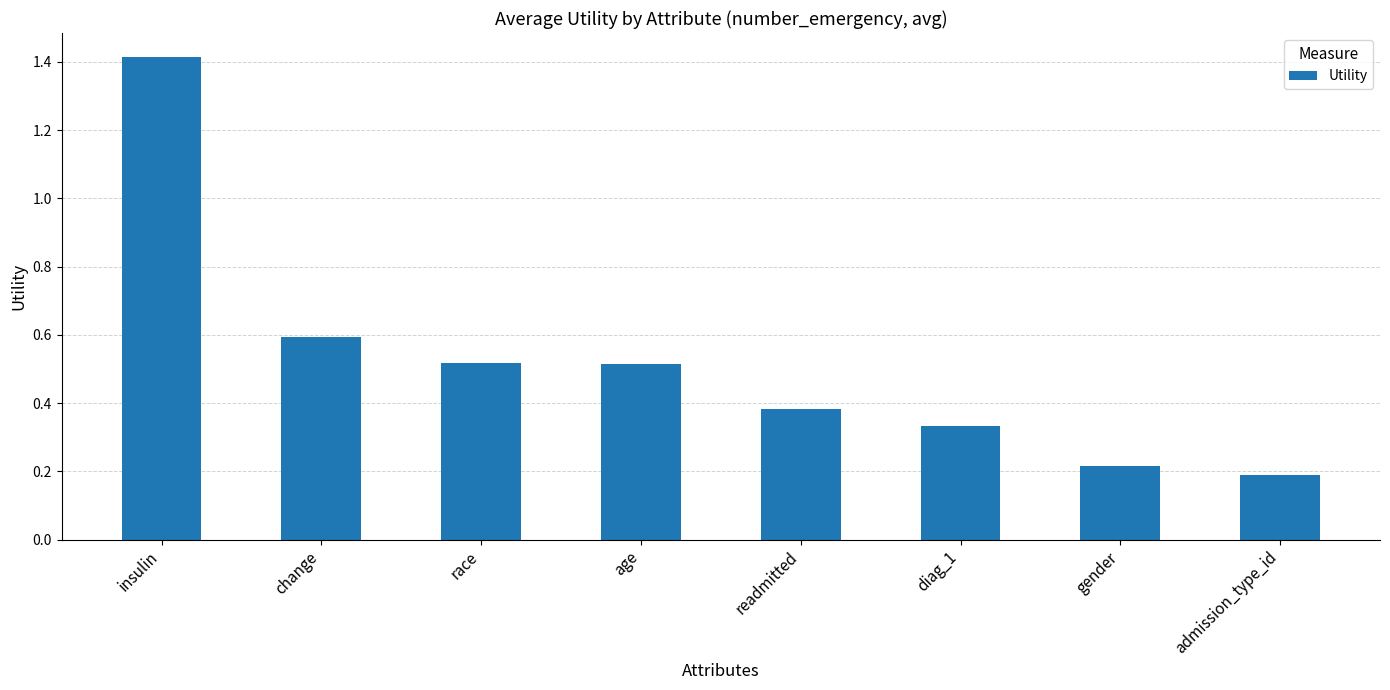

What position from the left is diag_1?

6